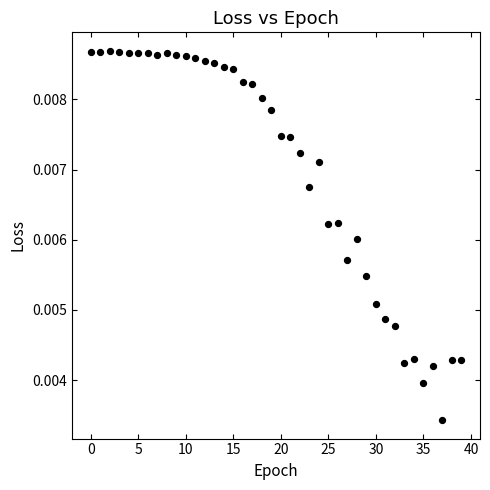

How many data points are displayed?

40